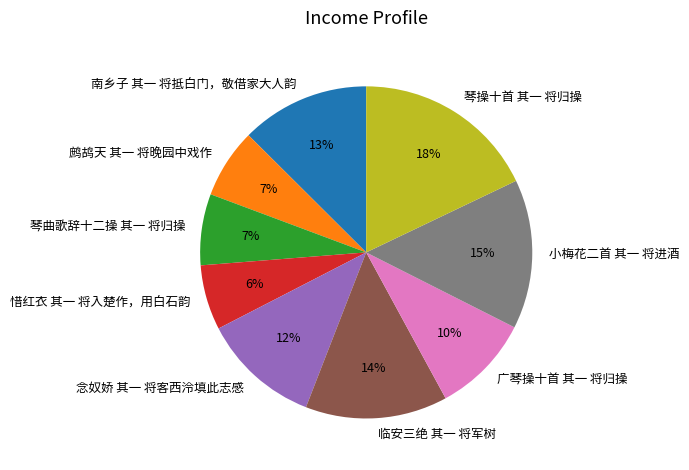

To the nearest percent, what is the difference between the largest and smallest slice percentages?

12%